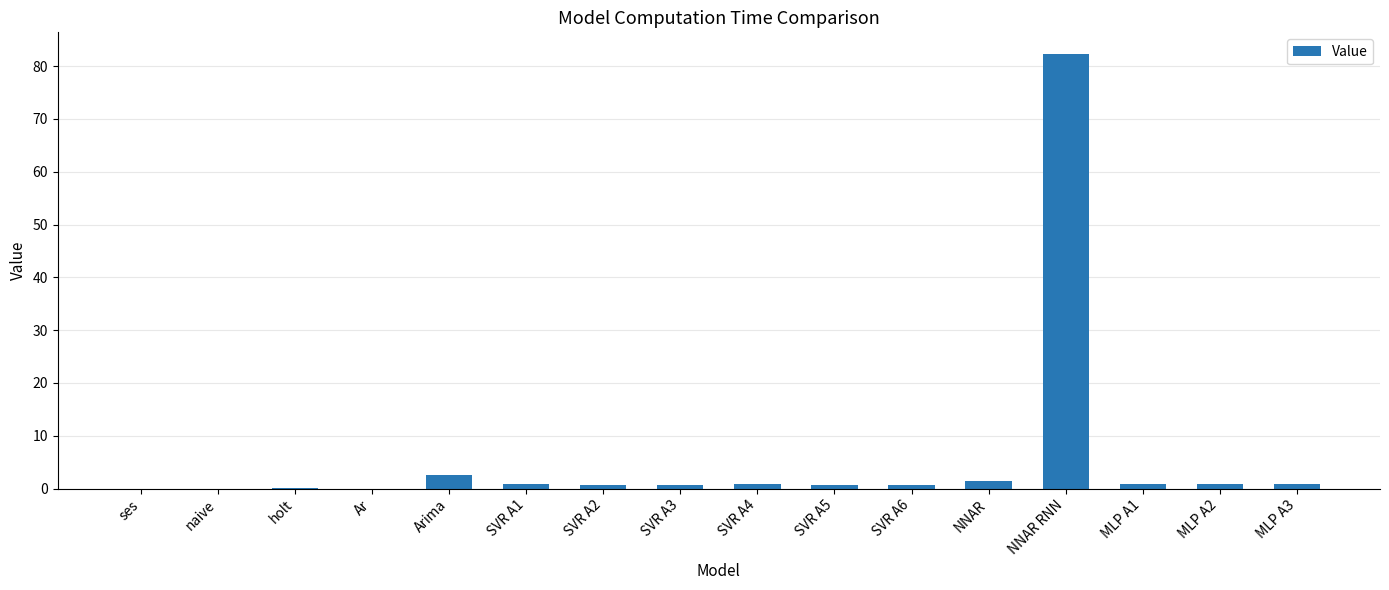

What is the sum of all values?

93.6